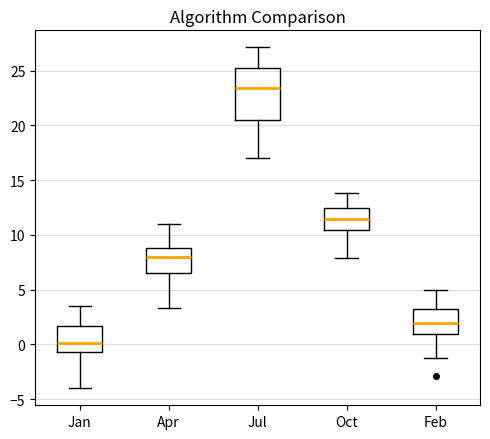

Where is the lower edge of the box for Oct on the y-axis? The values are not printed on the chart, so give them approximately, as read against the axis.

10.5